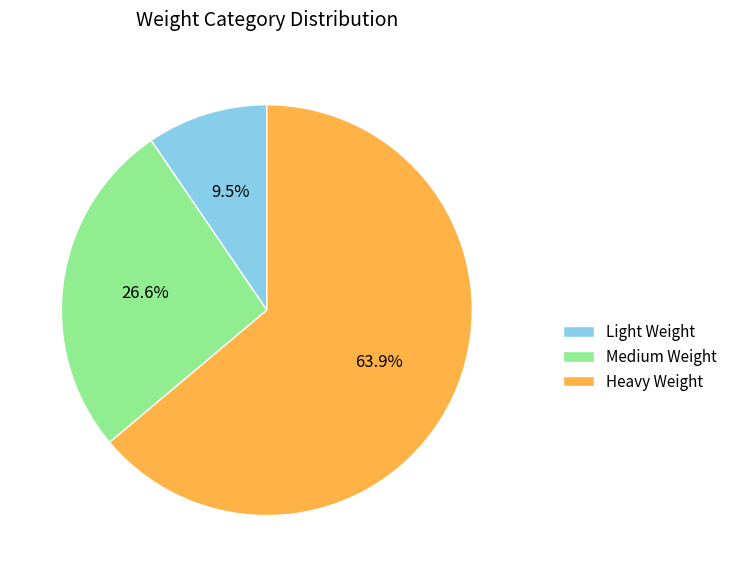

Do Heavy Weight and Medium Weight together represent more than half of the pie?

Yes